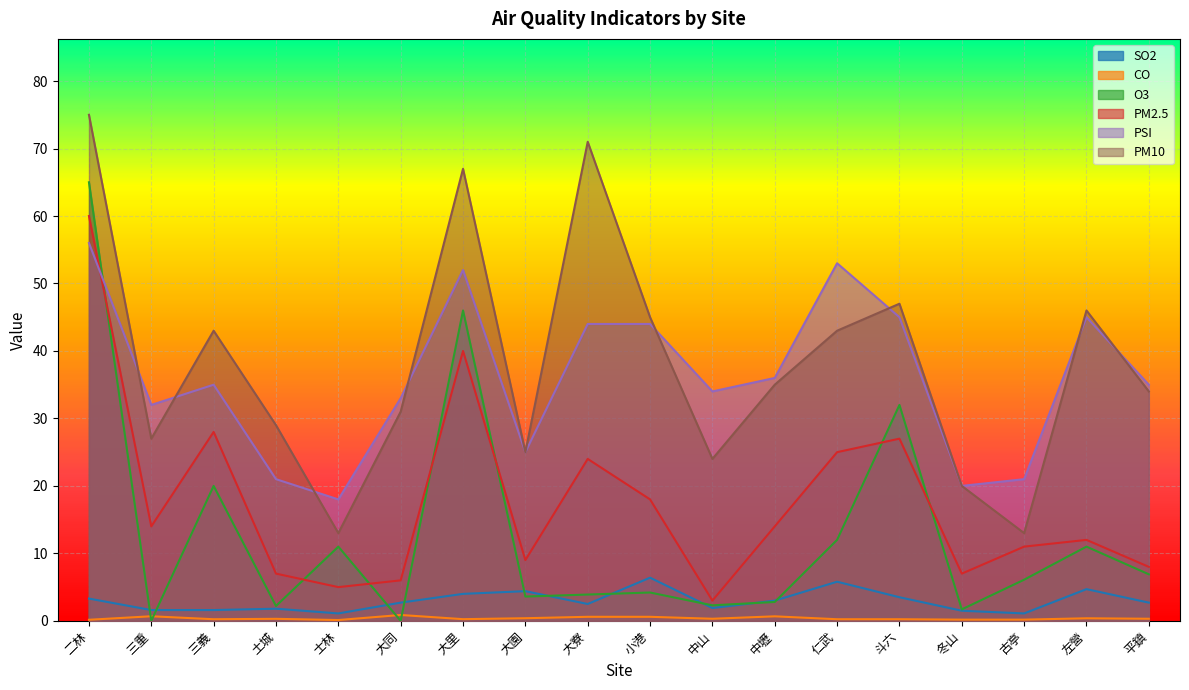

Read the PSI value at 三重.

32.0